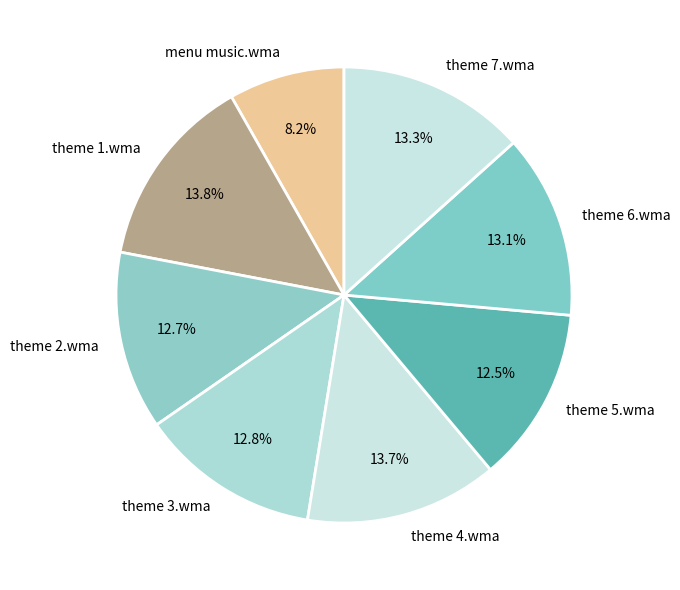

Combined, what portion of the pie is menu music.wma and theme 5.wma?

20.7%